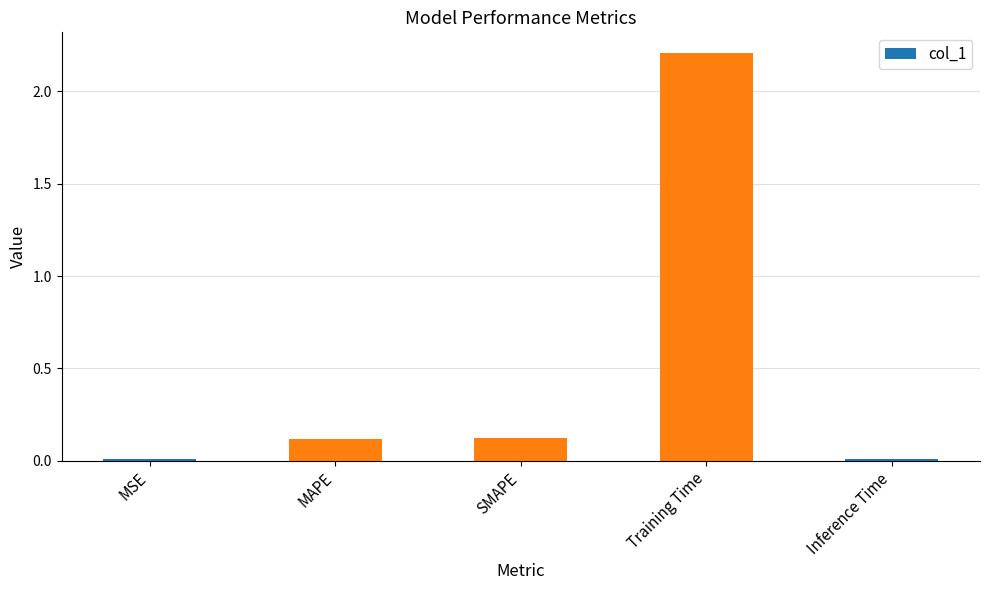

What is the label of the 3rd bar from the left?

SMAPE